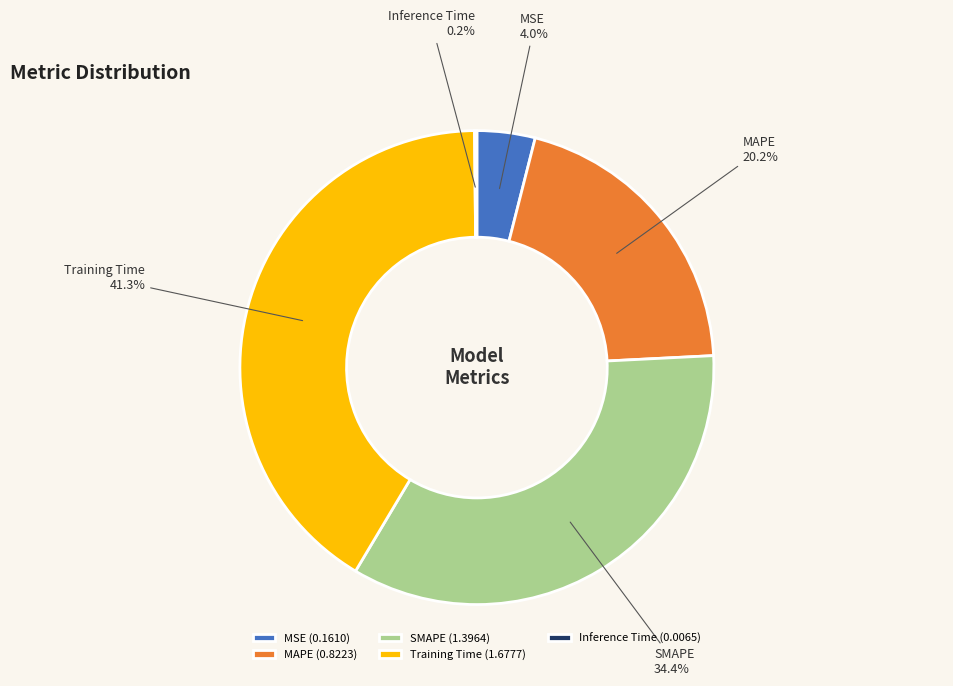

Which slice is the largest?

Training Time